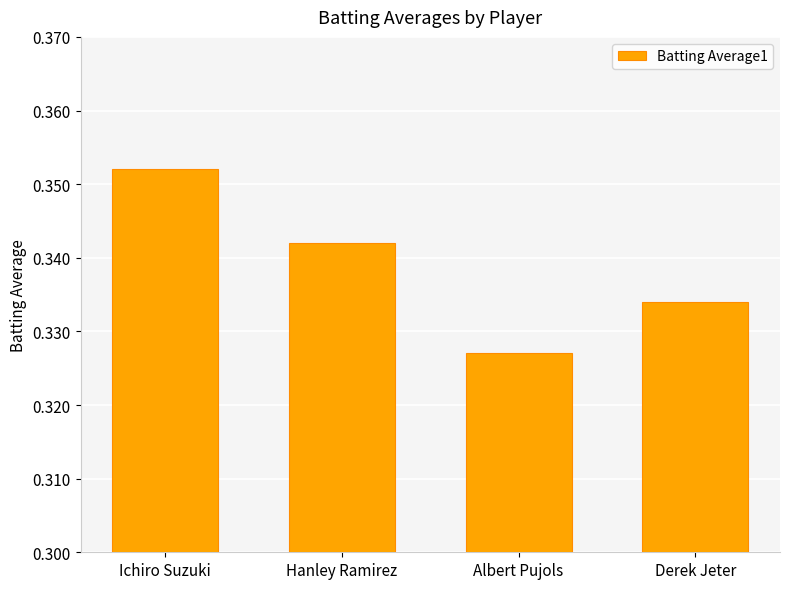

Which category has the highest value across all series?

Ichiro Suzuki